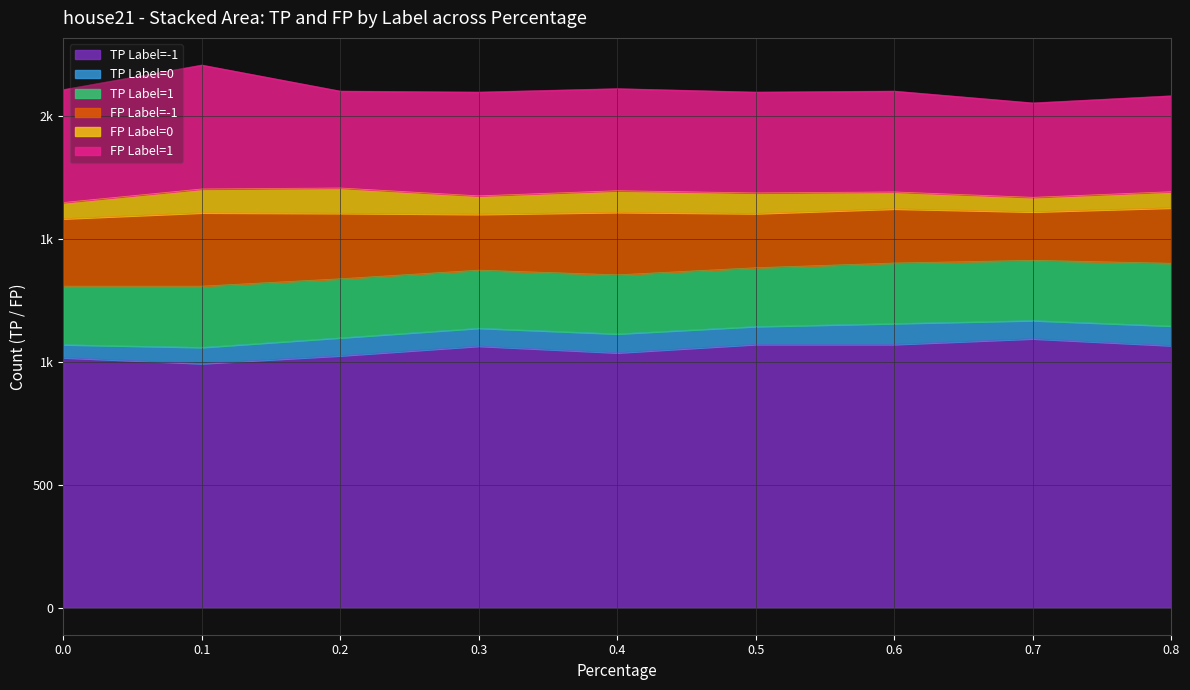

Does the chart display data point markers on the line(s)?

No